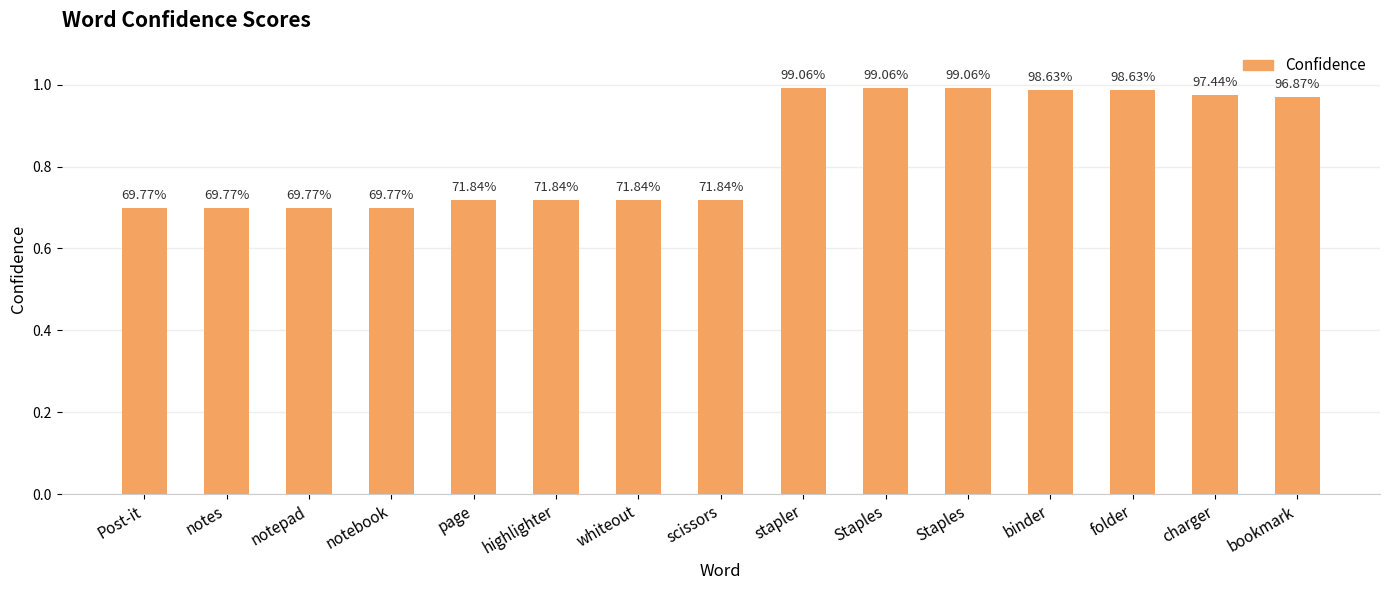

Does the chart contain any negative values?

No